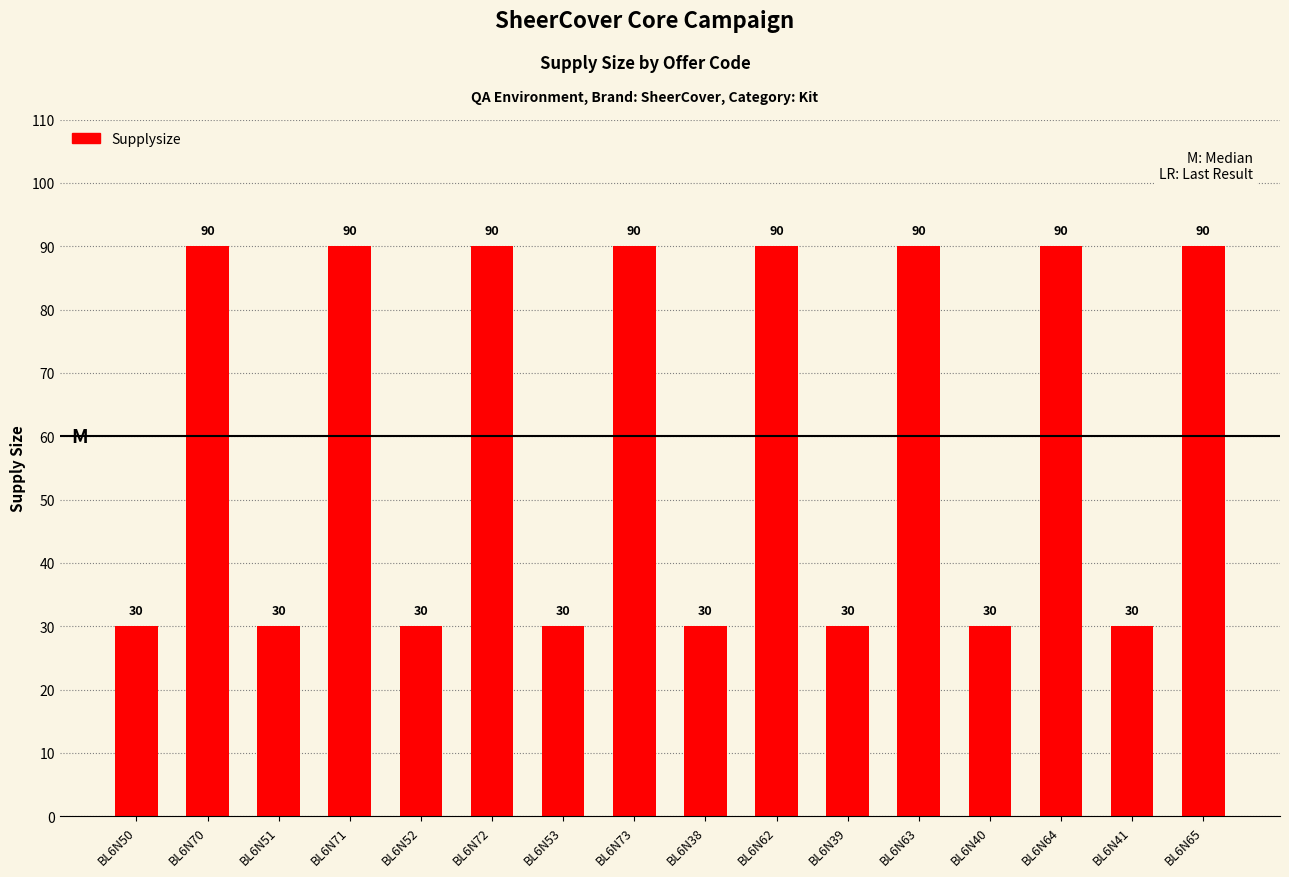

What is the label of the 4th bar from the left?

BL6N71